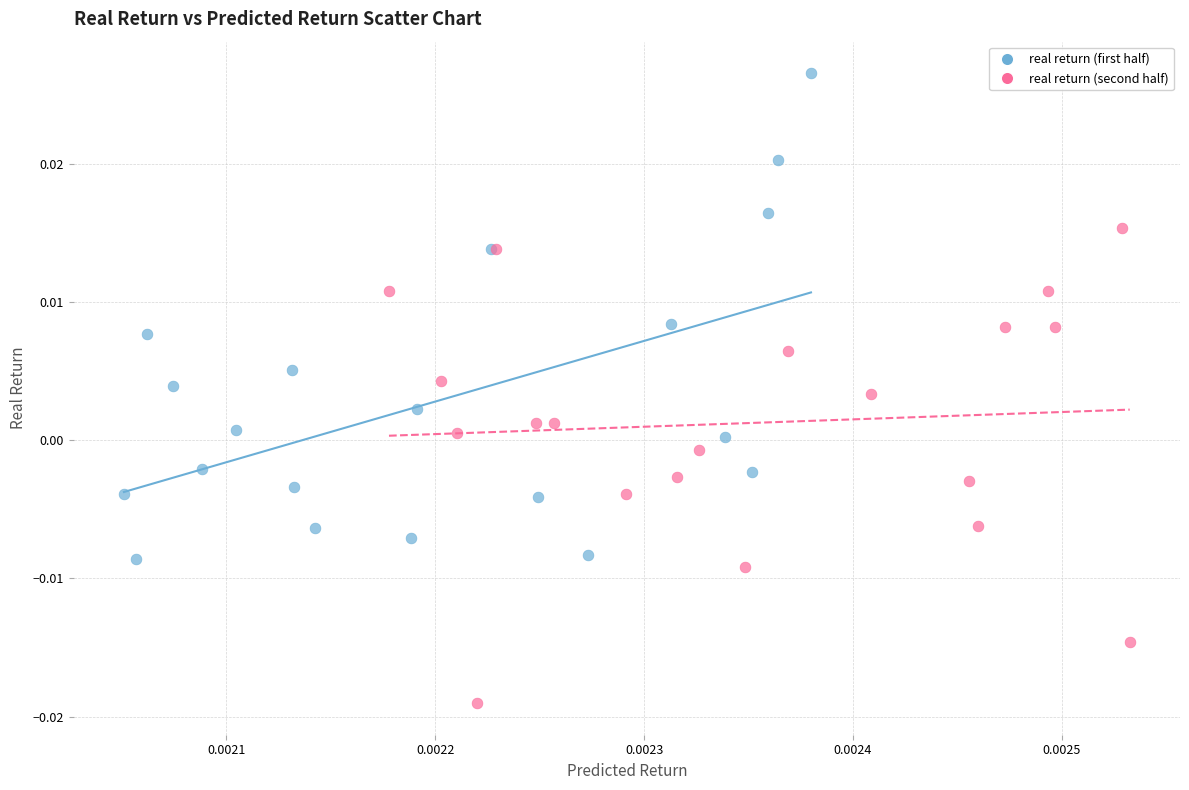

Which series reaches the minimum Y coordinate?

real return (second half)